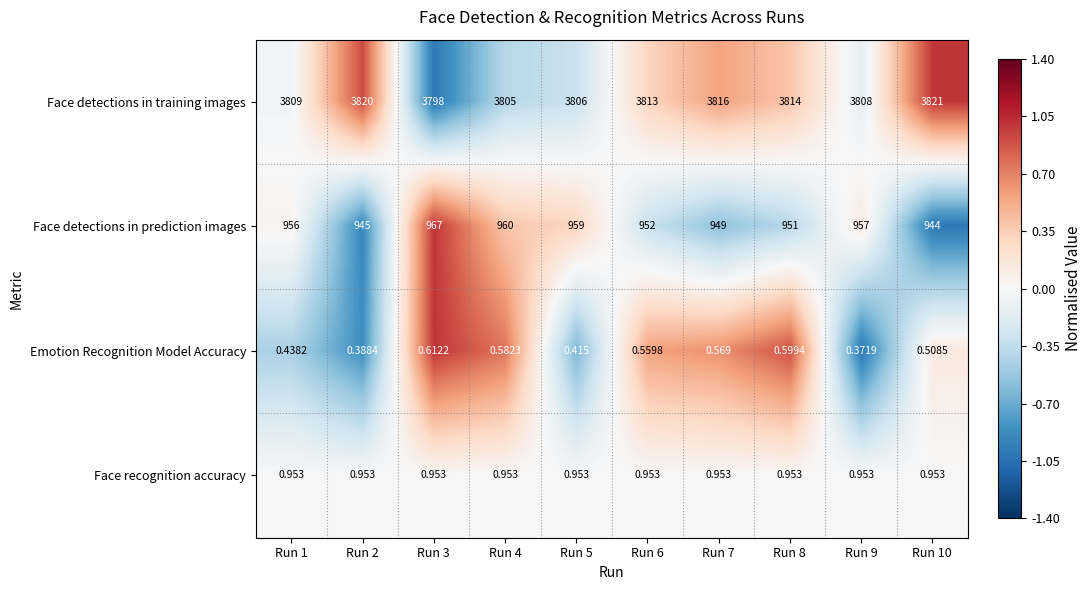

Rank the series by their maximum value, from highest to lowest.

Face detections in training images, Face detections in prediction images, Face recognition accuracy, Emotion Recognition Model Accuracy